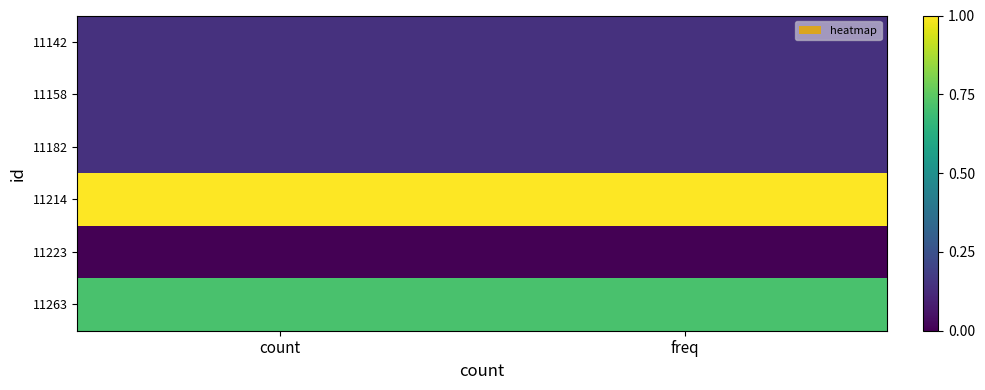

How many categories are shown in the chart?

2